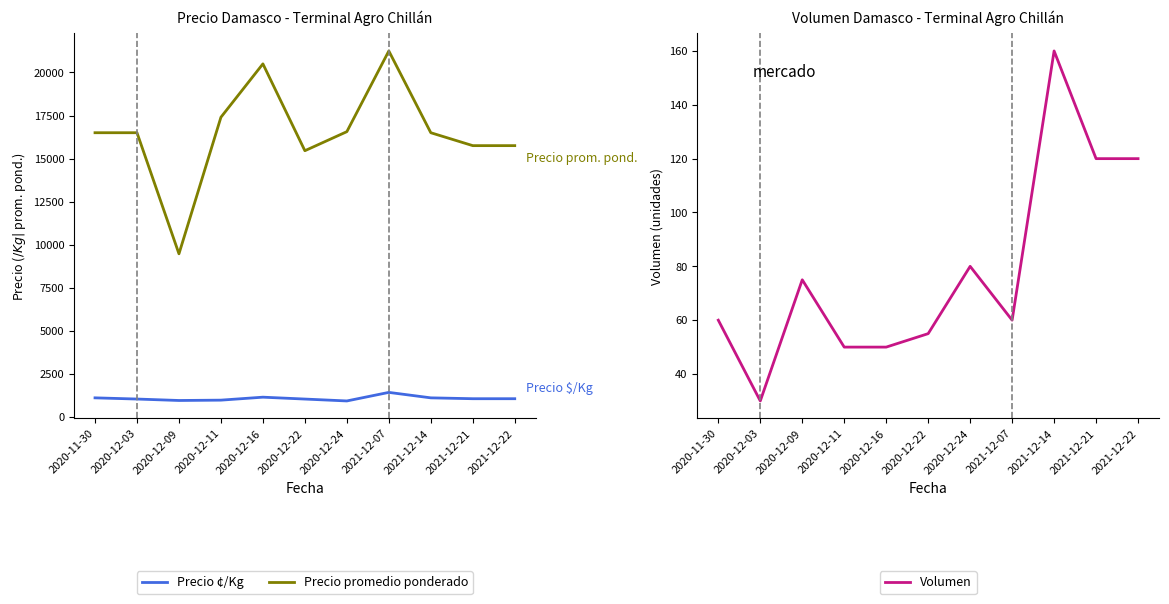

Reading left to right, transcribe all the data shown in this chart.

Precio ¢/Kg: 1100	1031	947	967	1139	1030	920	1417	1100	1050	1050
Precio promedio ponderado: 16500	16500	9467	17400	20500	15455	16562	21250	16500	15750	15750
Volumen: 60	30	75	50	50	55	80	60	160	120	120